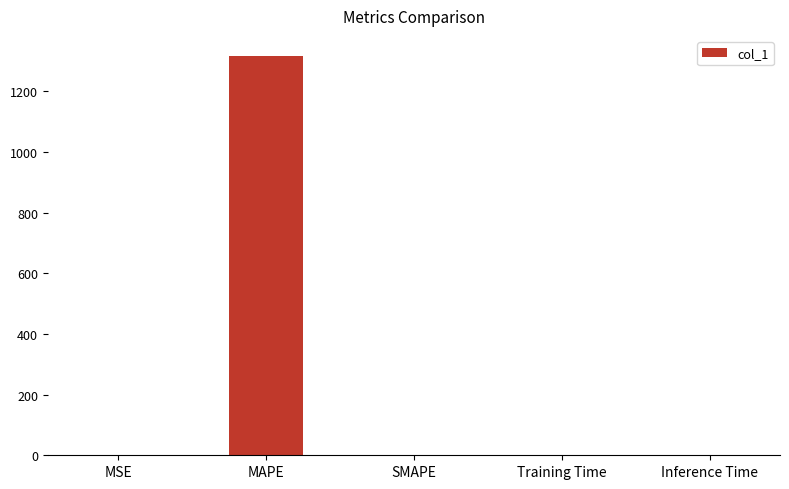

What is the sum of all values?

1316.4